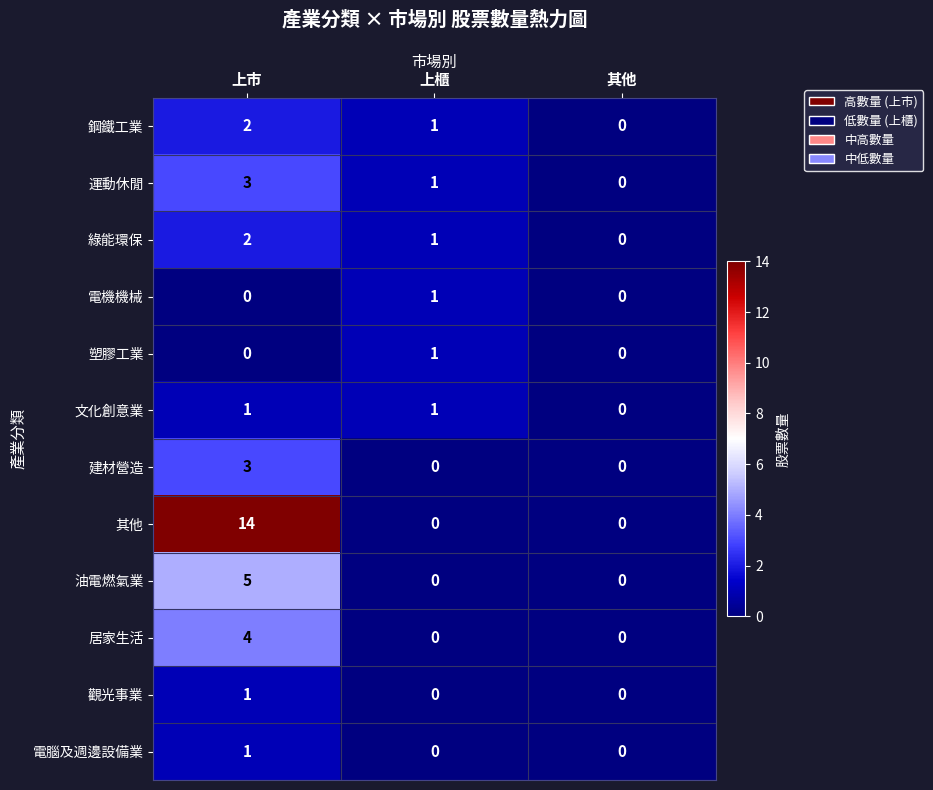

What is the sum of all 運動休閒 values?

4